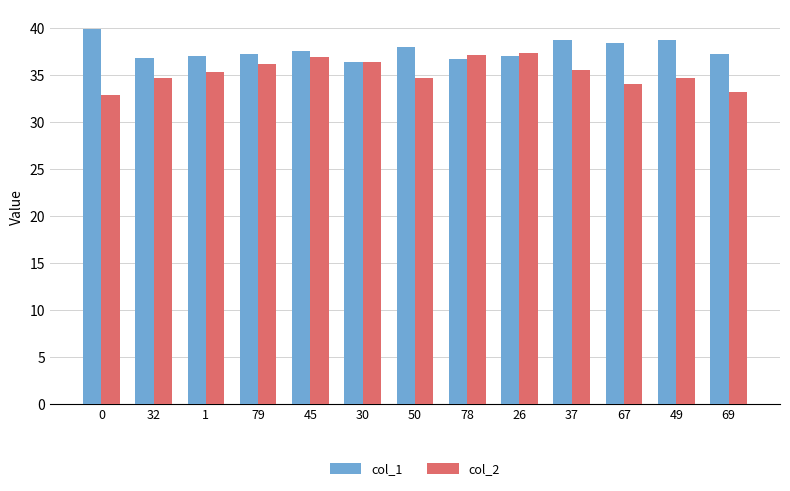

Is it true that col_2 equals 51.7 at 78?

False